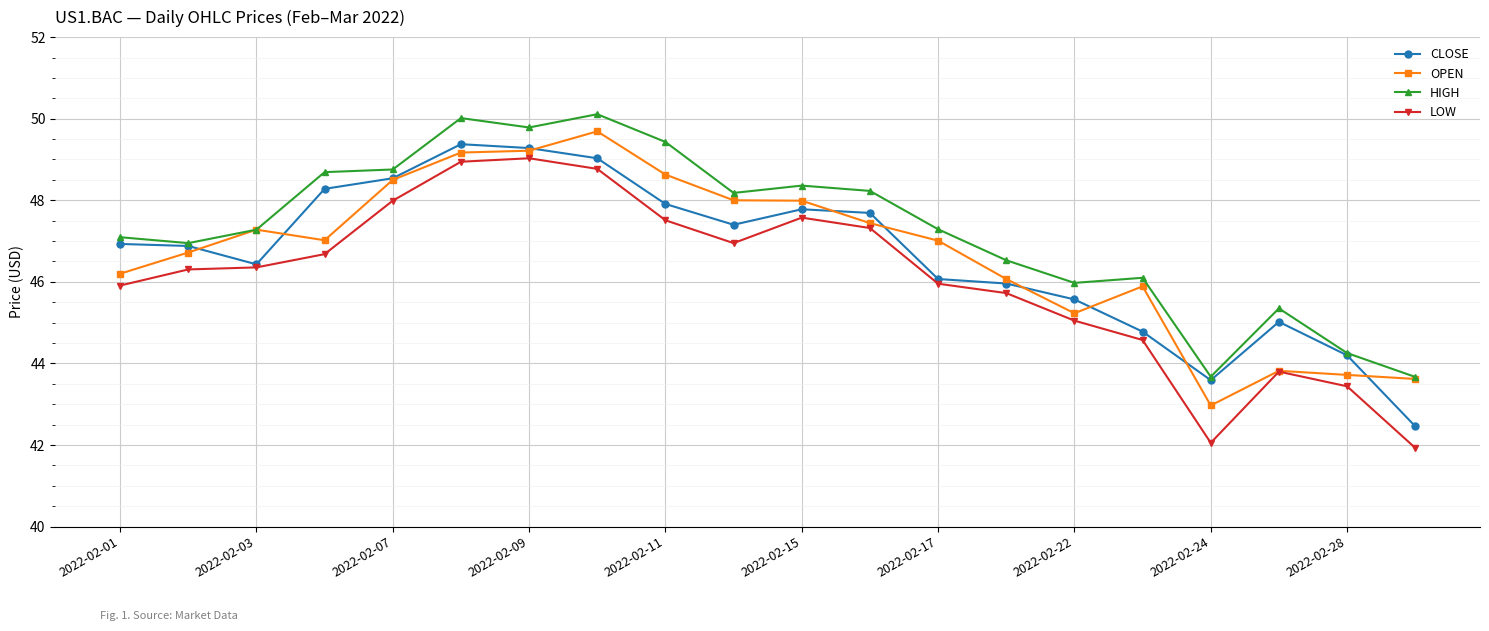

What is the highest value of the CLOSE series?

49.4